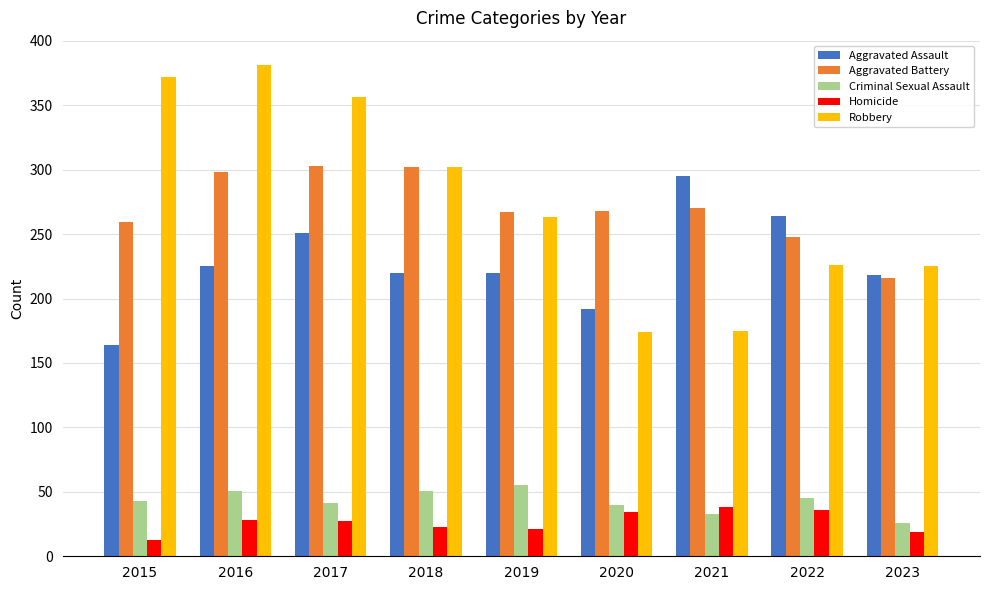

What is the value of the Aggravated Battery bar at the 2nd from the left?

298